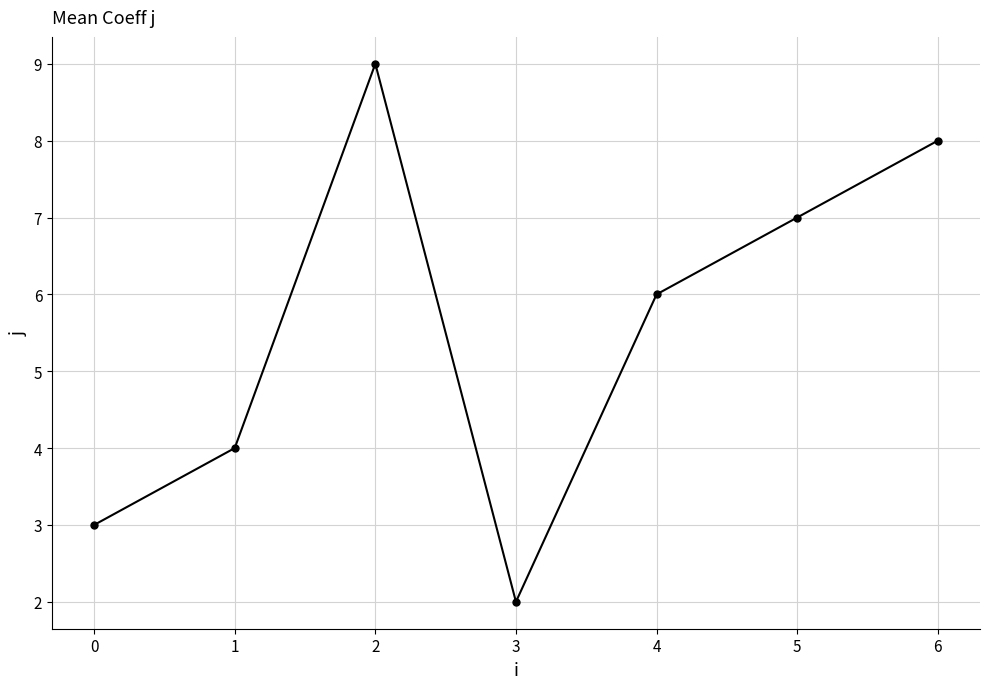

What is the change in value from 3 to 6?

+6